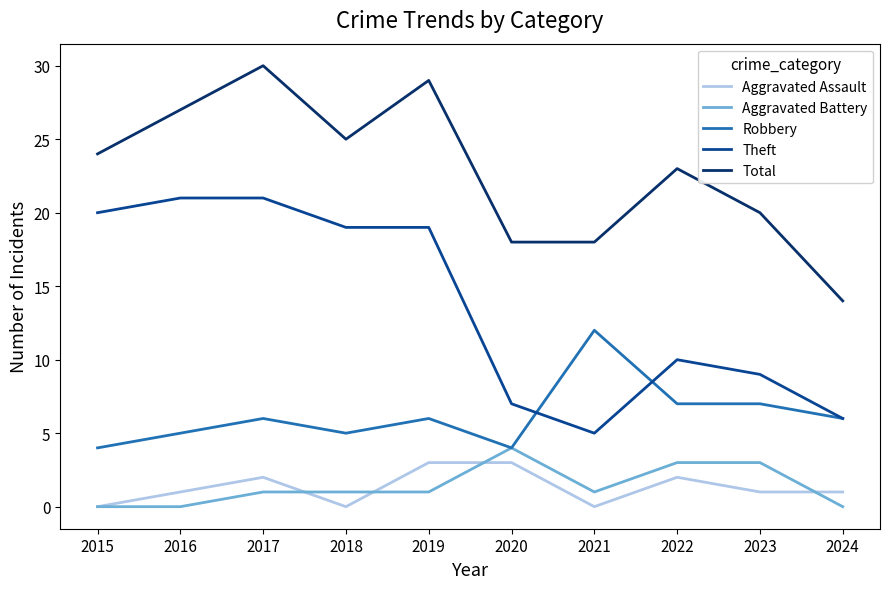

What is the sum of all Robbery values?

62